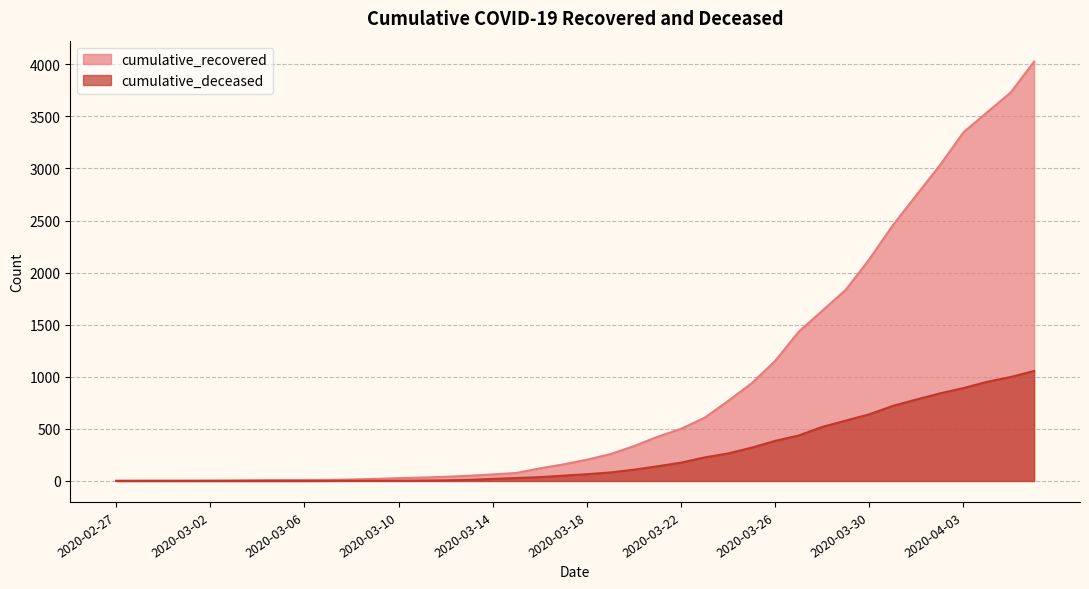

How many data points in cumulative_deceased are less than 65?

20